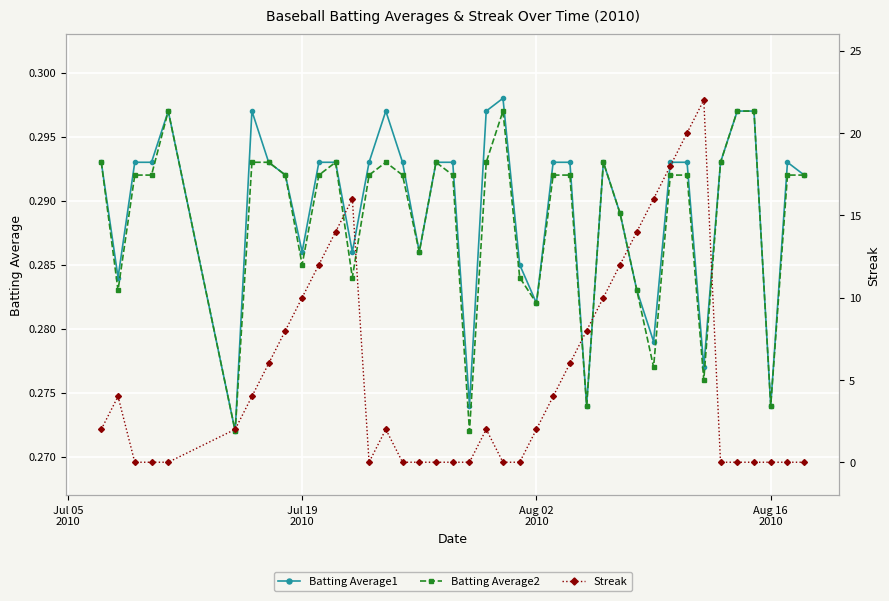

How many Batting Average2 values are between 0 and 1?

40